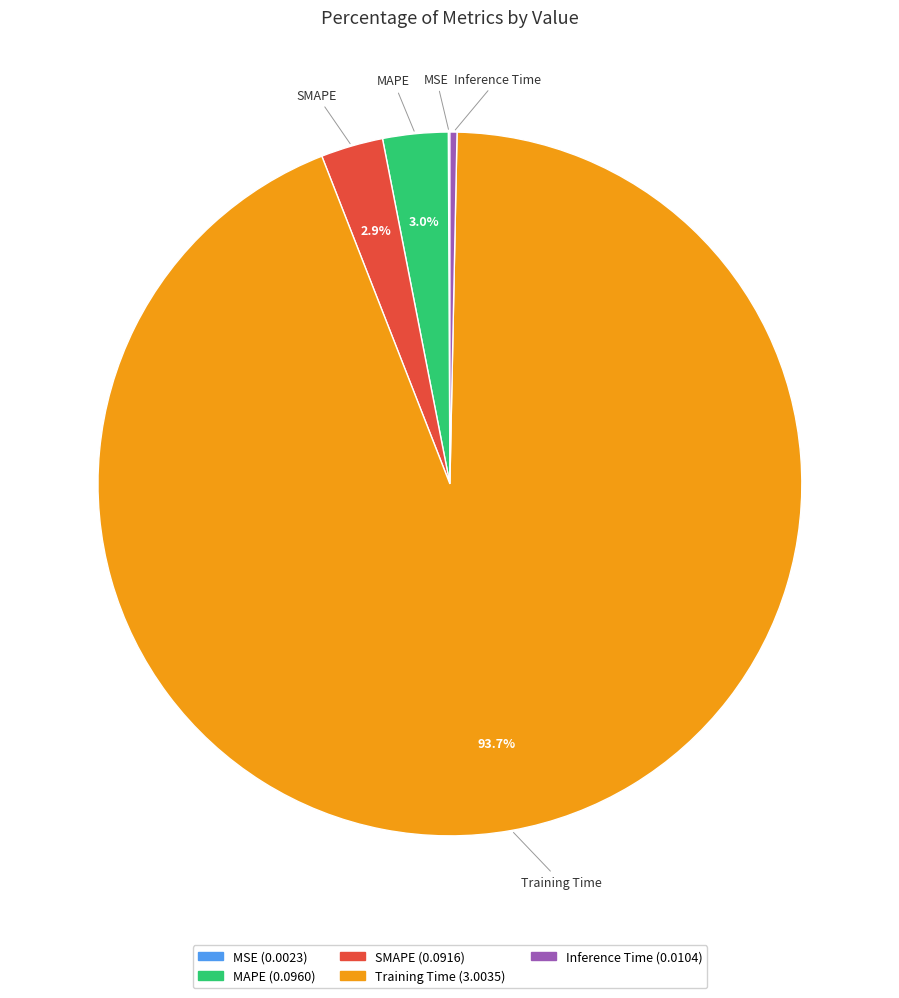

To the nearest percent, what is the average slice percentage?

20%